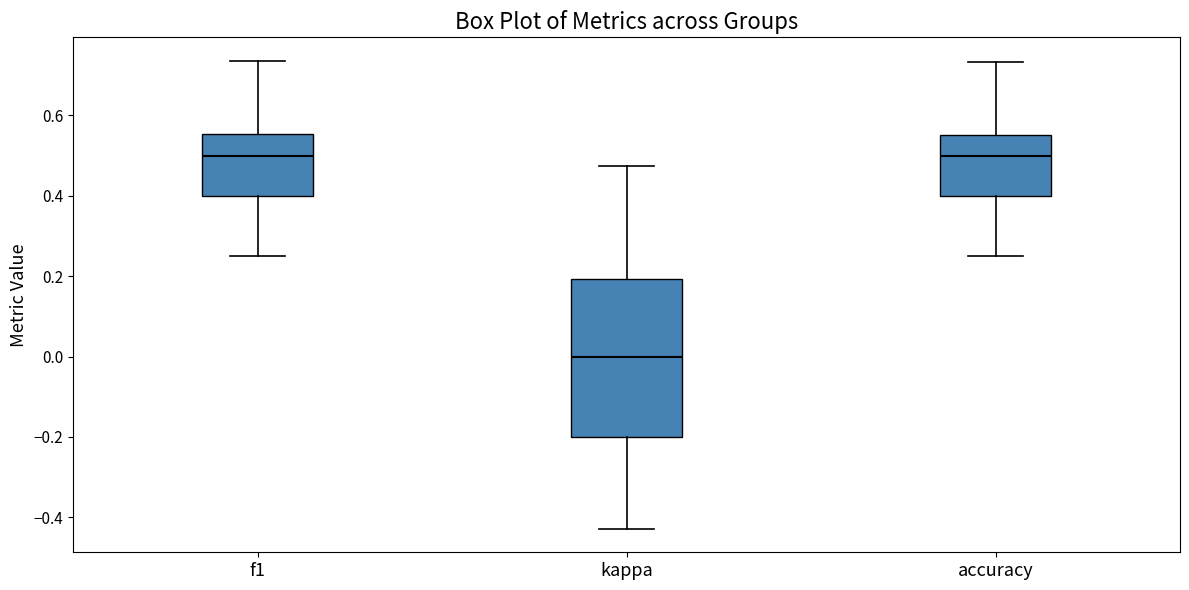

Reading left to right, read every box against the y-axis: the position of its median line, the range the box covers, and the ends of its whiskers. The values are not printed on the chart, so give them approximately, as read against the axis.

f1: median 0.50, box 0.40 to 0.56, whiskers 0.26 to 0.74
kappa: median 0.00, box -0.20 to 0.20, whiskers -0.42 to 0.48
accuracy: median 0.50, box 0.40 to 0.56, whiskers 0.26 to 0.74